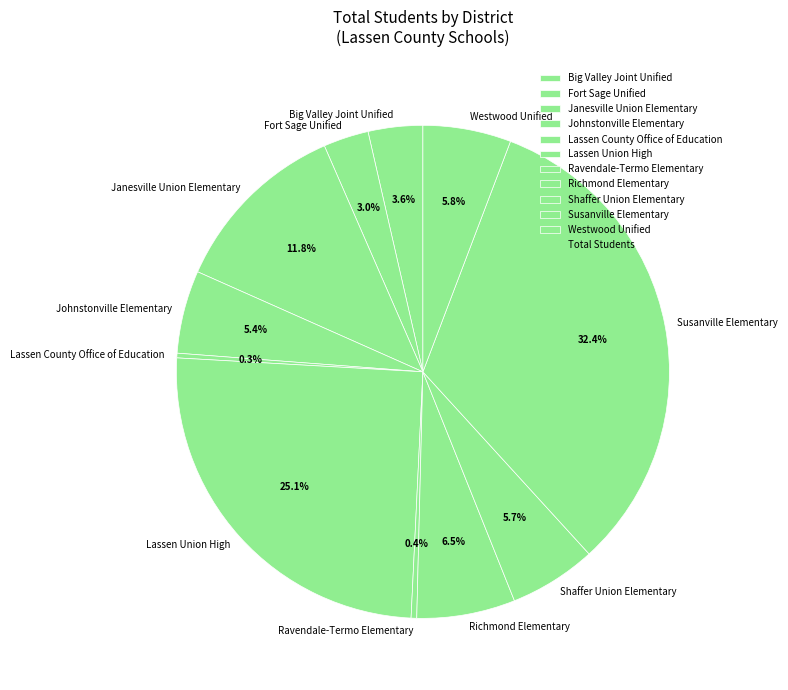

What percentage is the Johnstonville Elementary slice, to the nearest percent?

5%